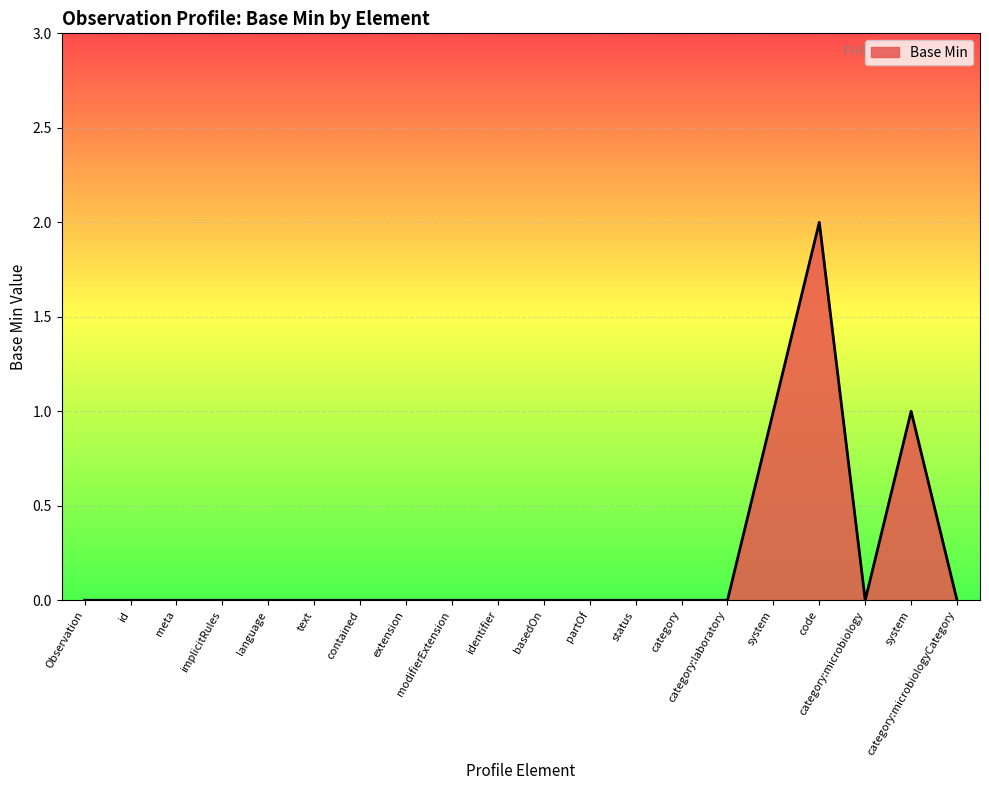

True or false: the data has more than 2 interior local peaks.

False